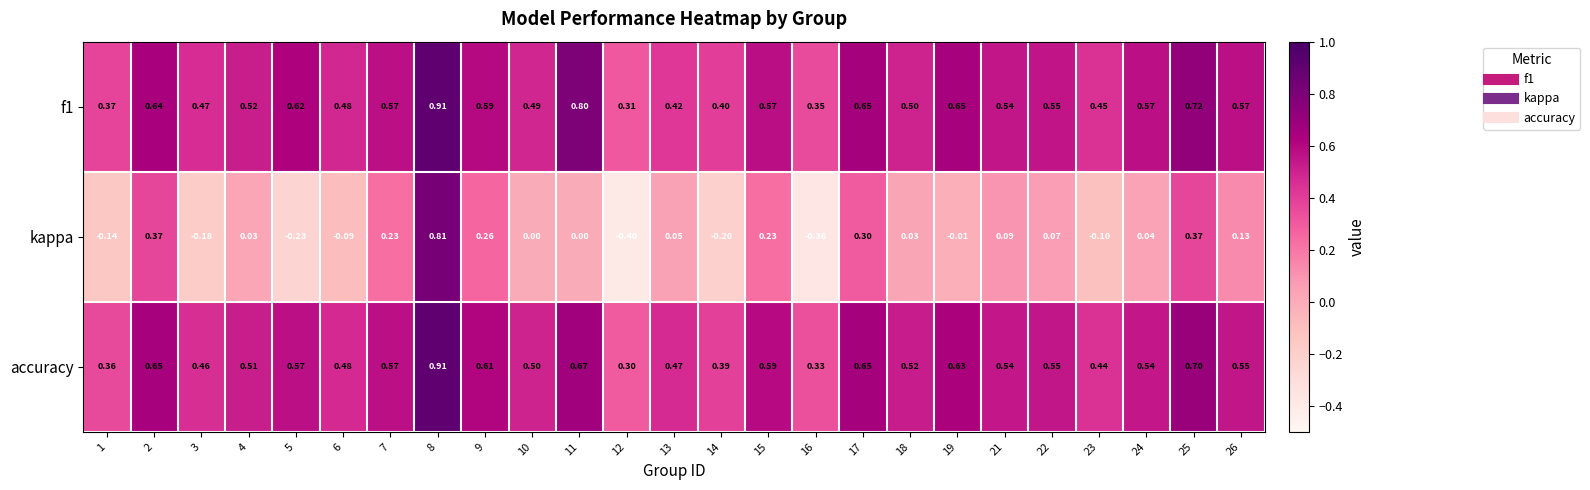

At 10, list the series in order from smallest to largest.

kappa, f1, accuracy